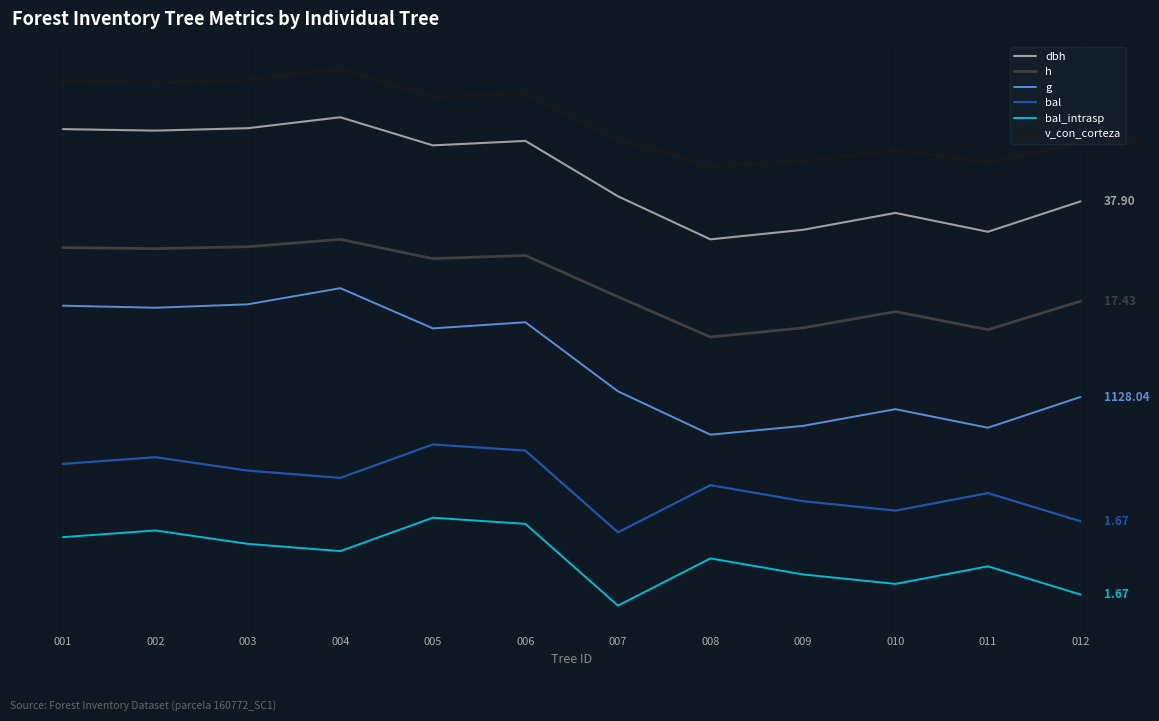

Does the chart have visible grid lines?

Yes